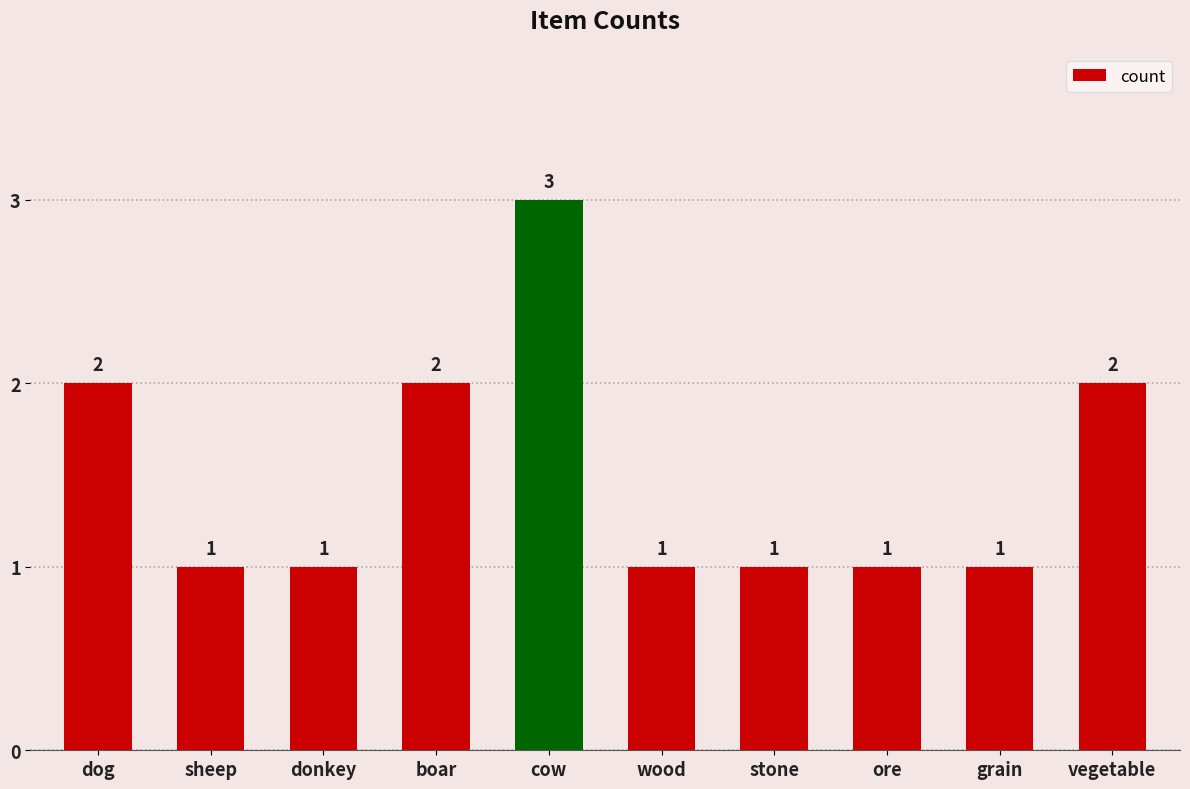

How many values are between 1 and 2?

9